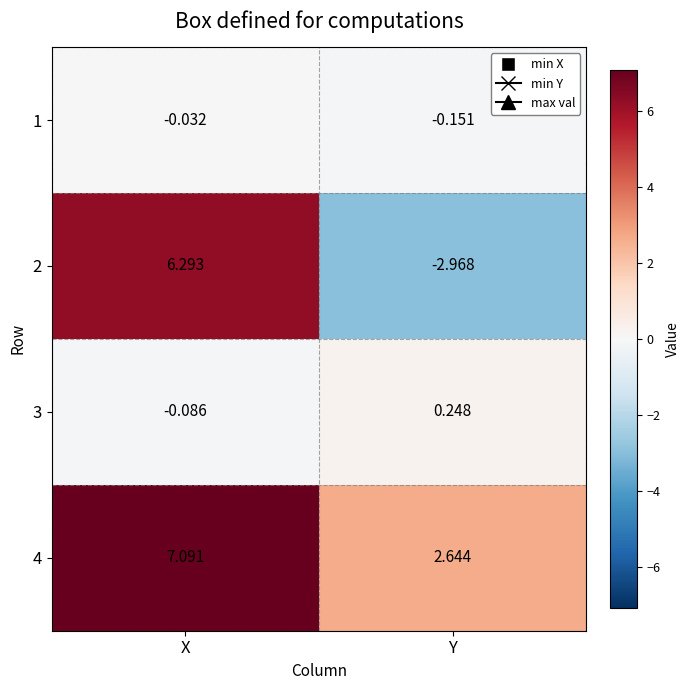

At how many categories does at least one series exceed 6?

1